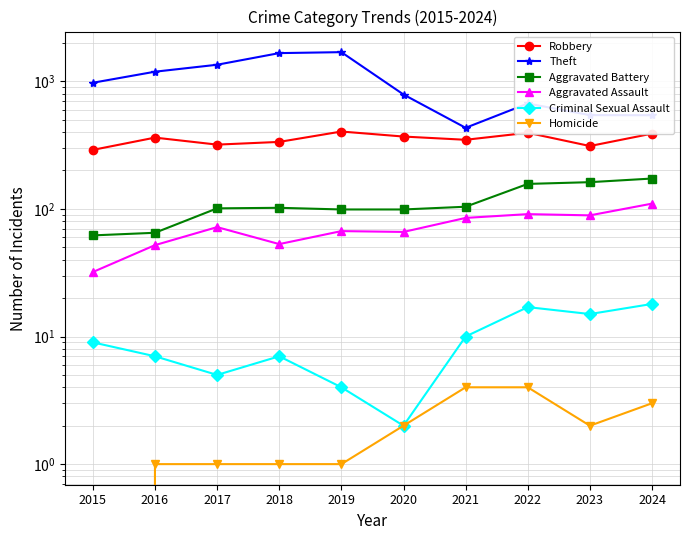

Where is the first local maximum for Criminal Sexual Assault?

2018